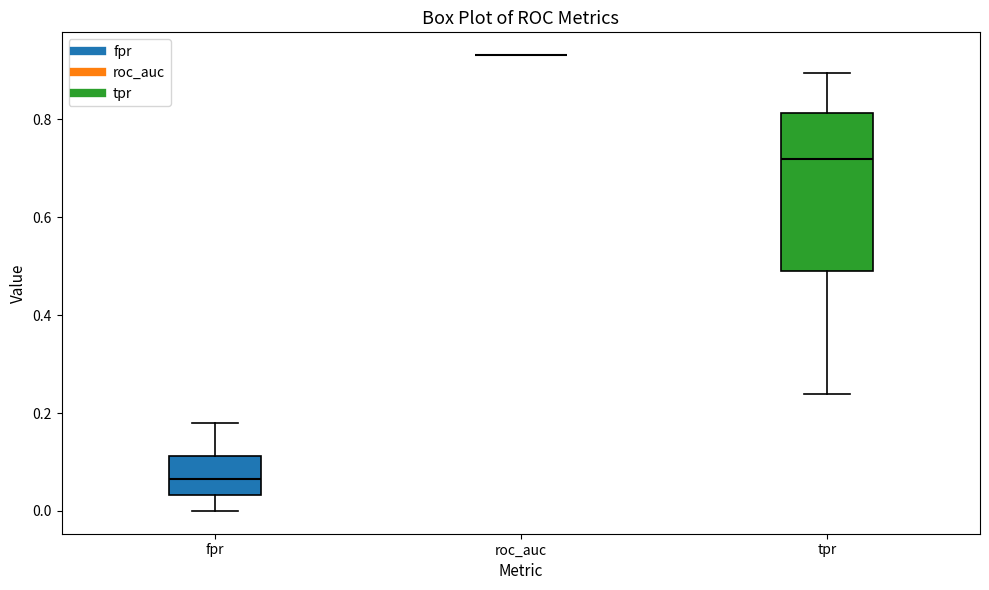

Reading left to right, read every box against the y-axis: the position of its median line, the range the box covers, and the ends of its whiskers. The values are not printed on the chart, so give them approximately, as read against the axis.

fpr: median 0.06, box 0.04 to 0.12, whiskers 0.00 to 0.18
roc_auc: box collapsed to a line at 0.94, whiskers 0.94 to 0.94
tpr: median 0.72, box 0.48 to 0.82, whiskers 0.24 to 0.90